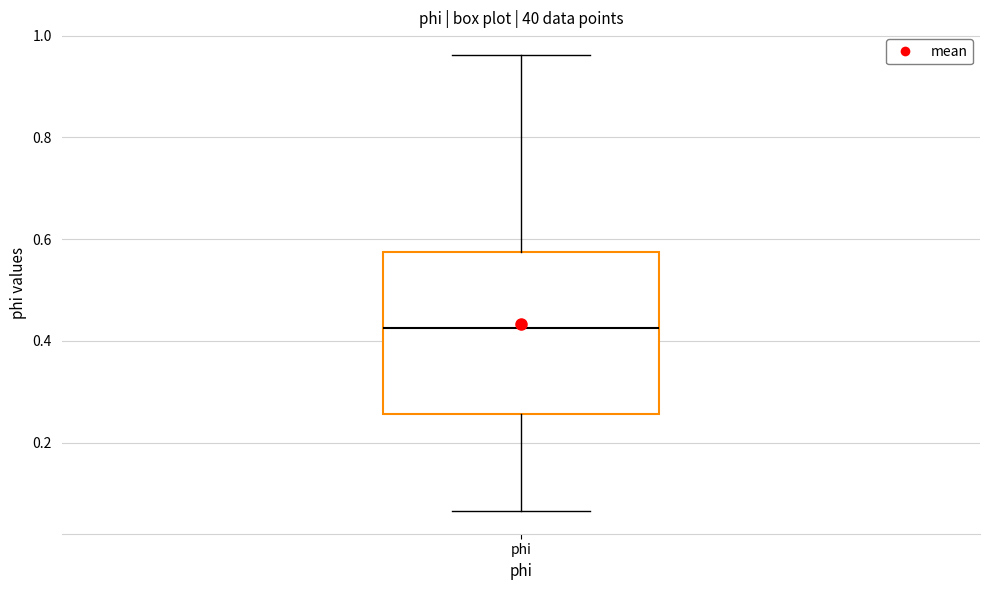

Where is the lower edge of the box for phi on the y-axis? The values are not printed on the chart, so give them approximately, as read against the axis.

0.26